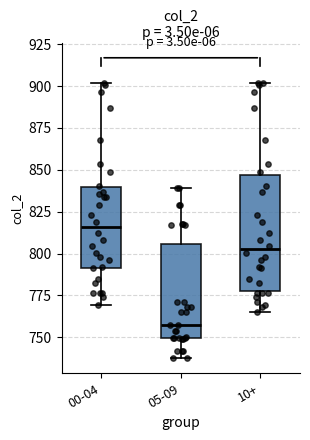

Where is the upper edge of the box for 10+ on the y-axis? The values are not printed on the chart, so give them approximately, as read against the axis.

845